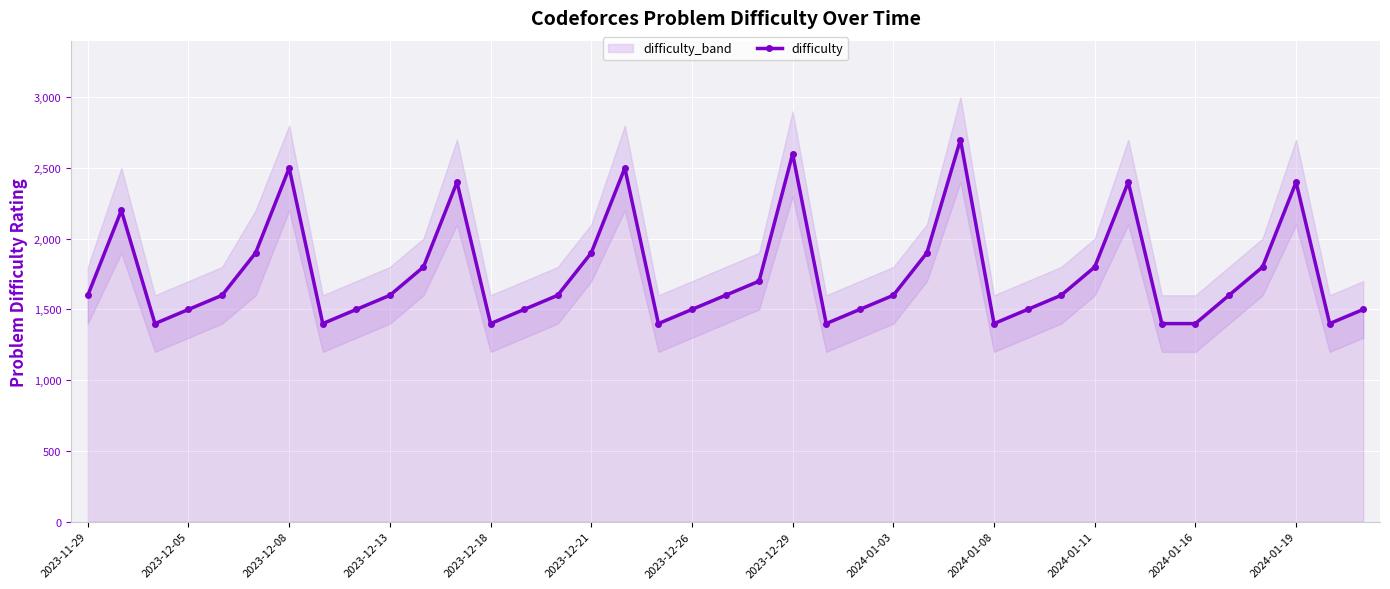

True or false: difficulty has more than 1 points higher than both neighbors.

True